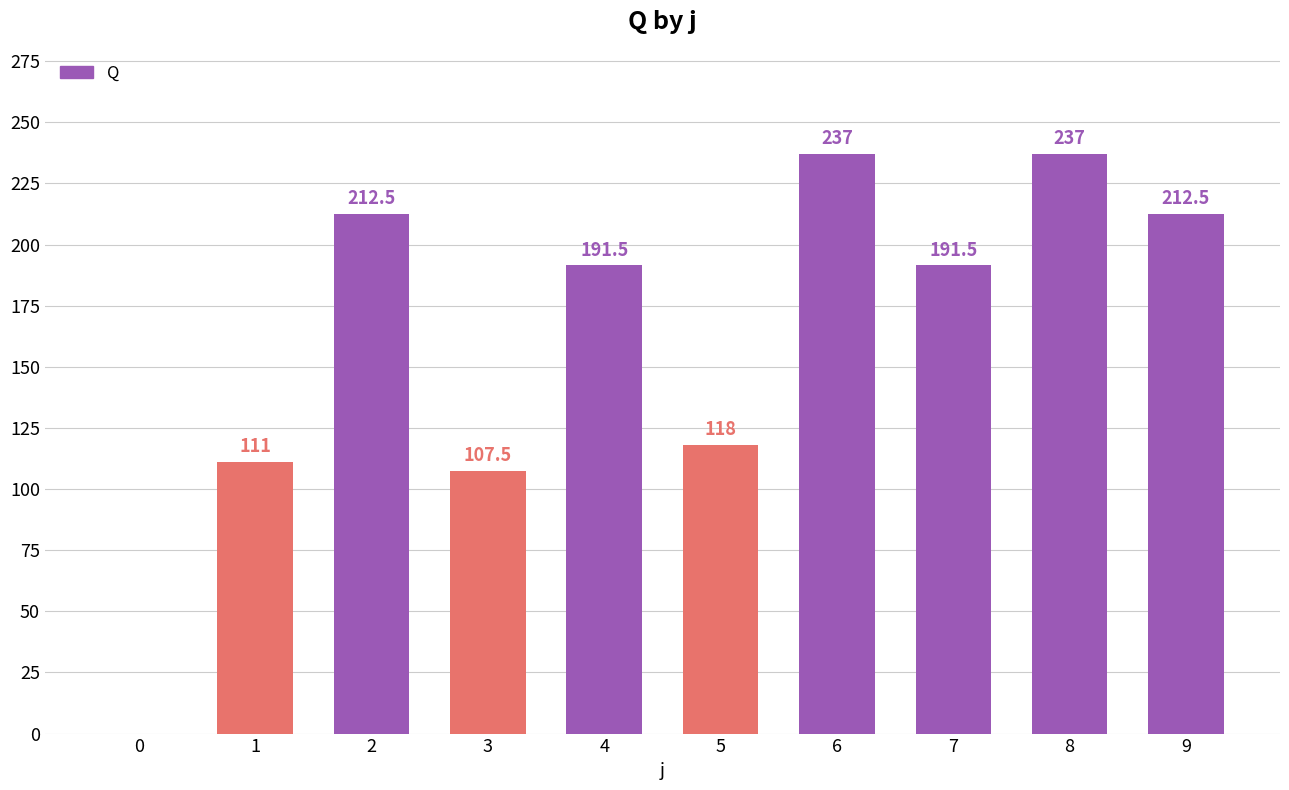

What is the sum of all values?

1618.5